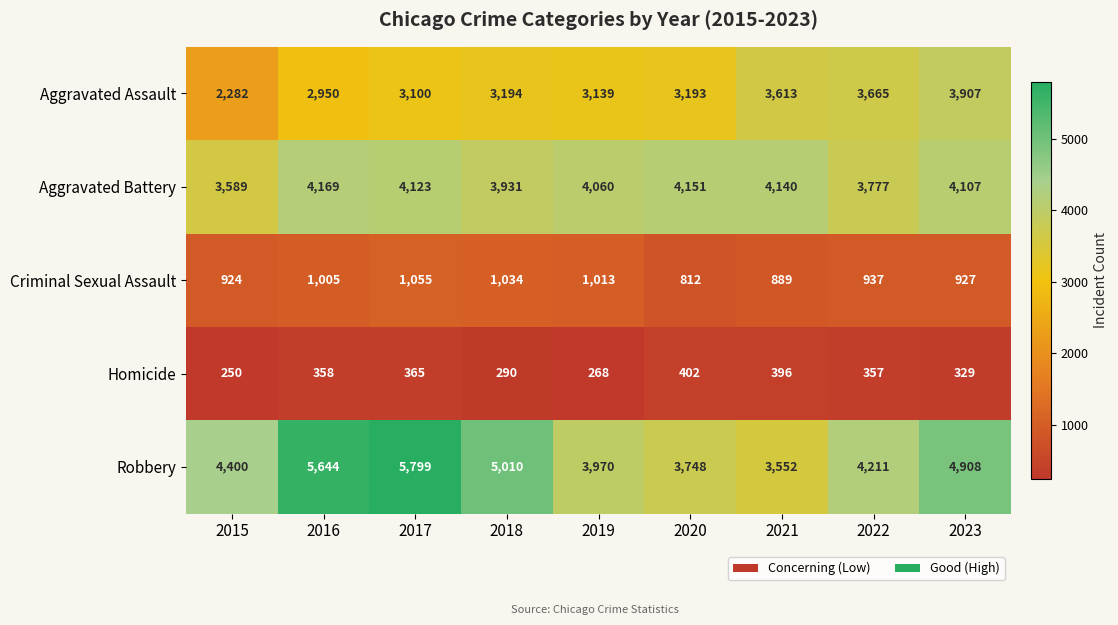

Rank the series at 2017 from highest to lowest value.

Robbery, Aggravated Battery, Aggravated Assault, Criminal Sexual Assault, Homicide